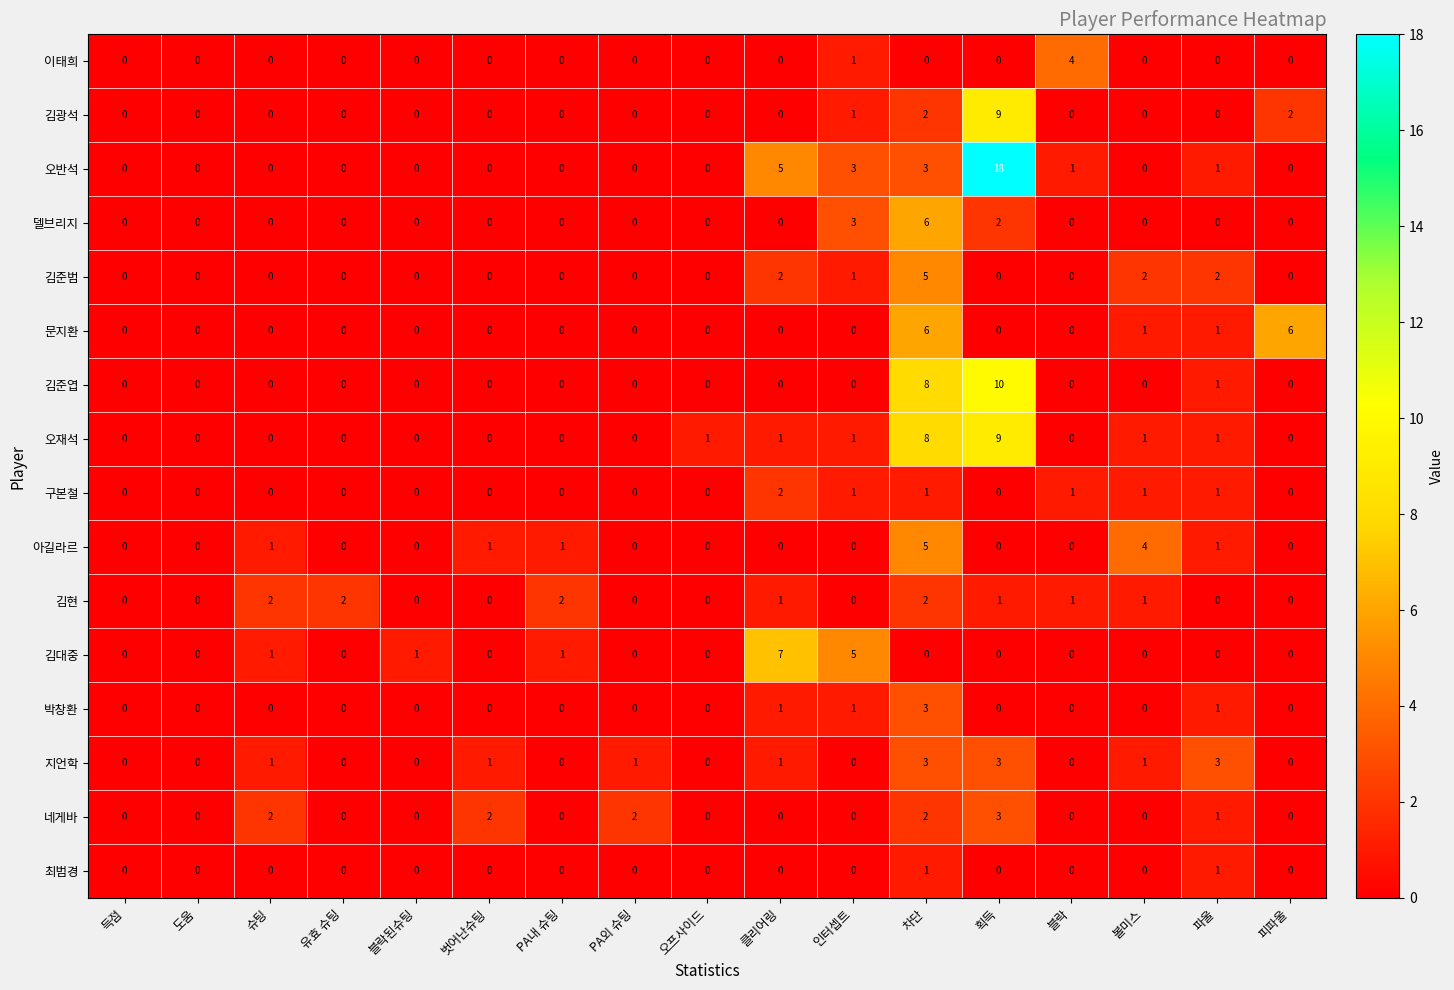

At which category does the chart reach its peak across all series?

획득